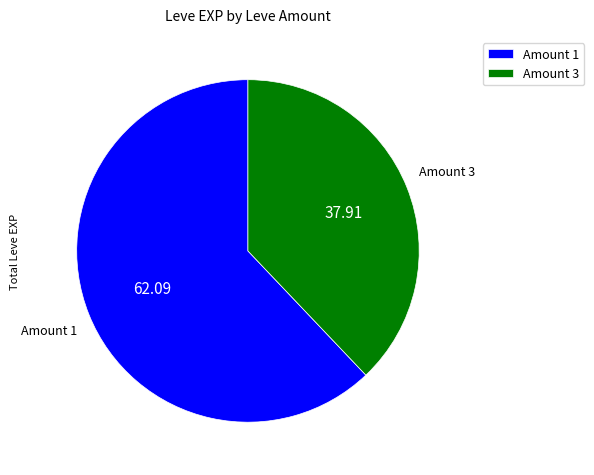

Is there a majority slice in this chart?

Yes